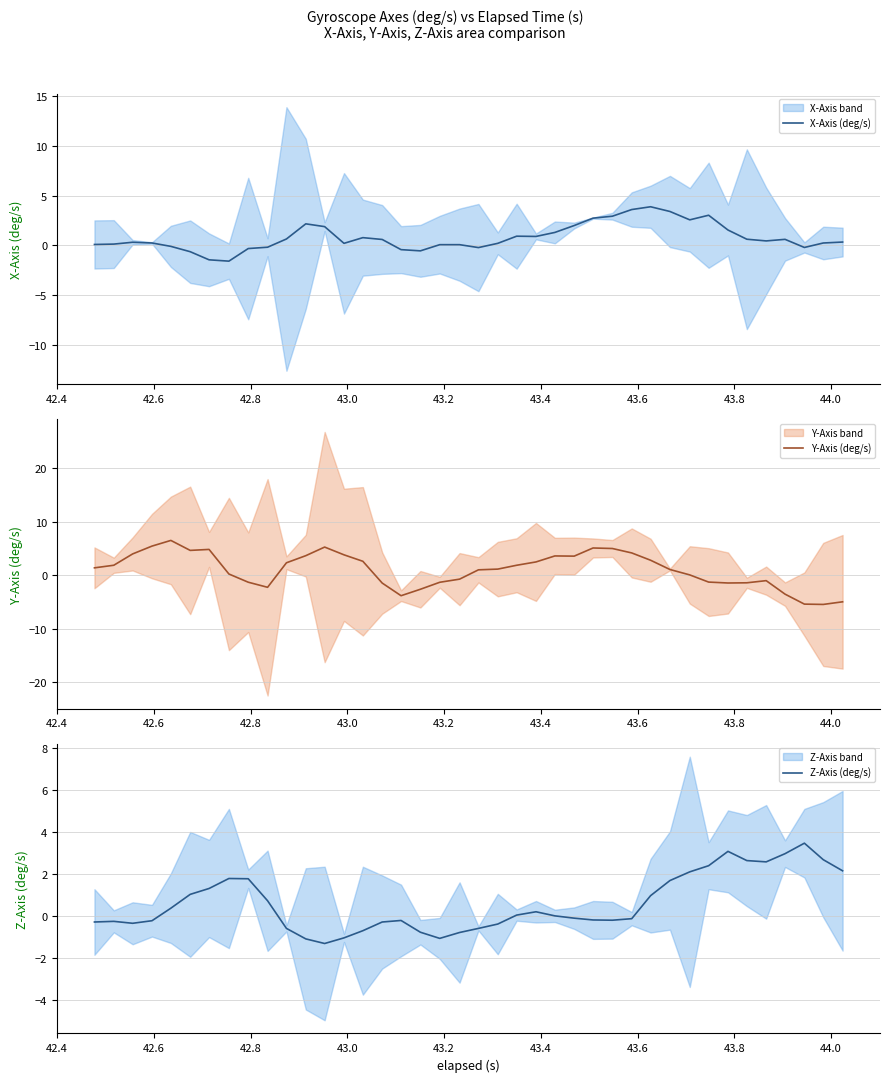

Rank the series by their maximum value, from lowest to highest.

Z-Axis (deg/s), X-Axis (deg/s), Y-Axis (deg/s)